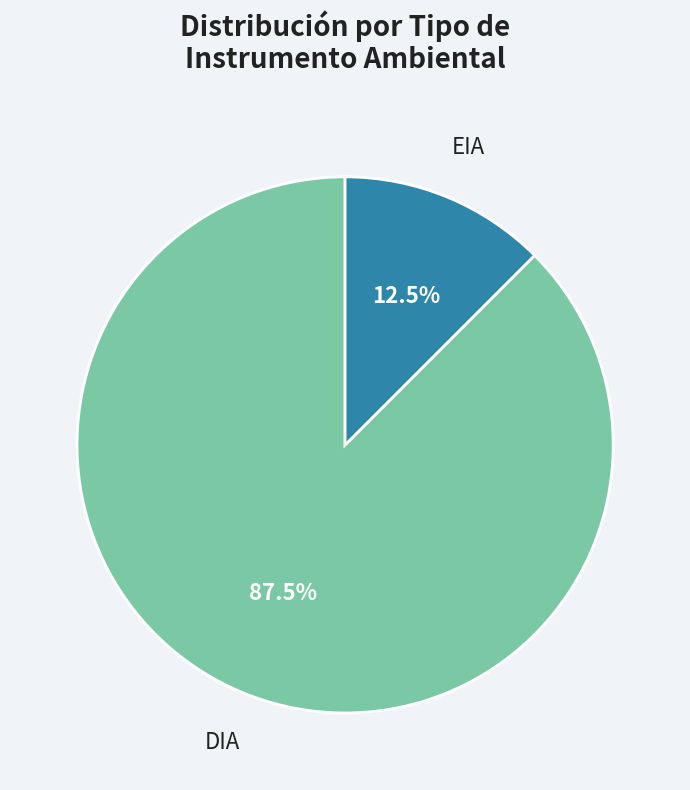

Is EIA the majority of the pie?

No